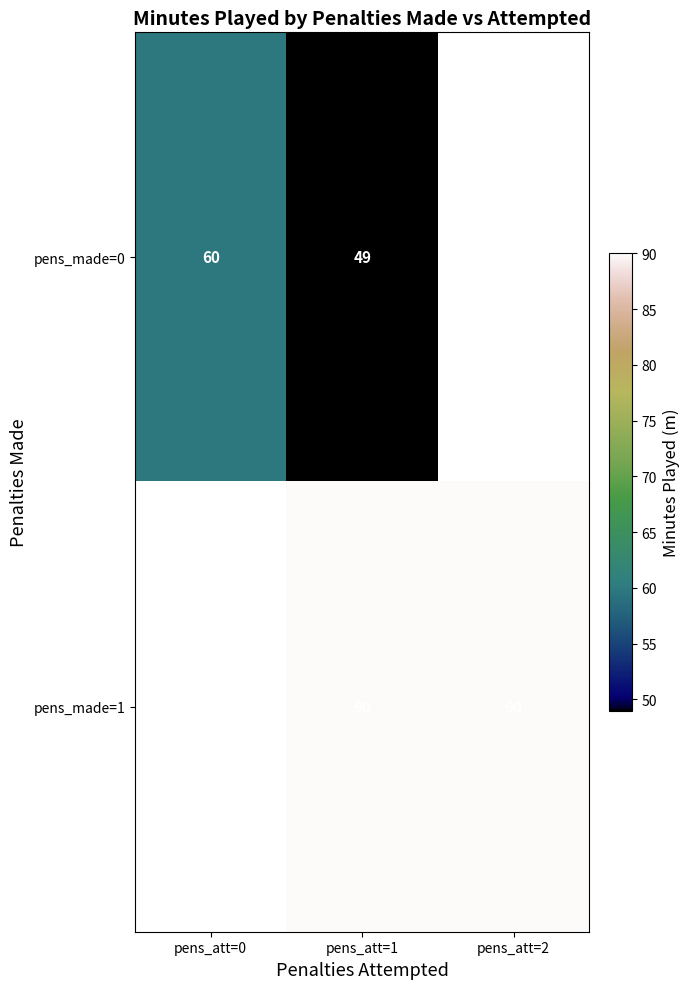

The pens_made=1 series shows 155.0 at pens_att=2. True or false?

False